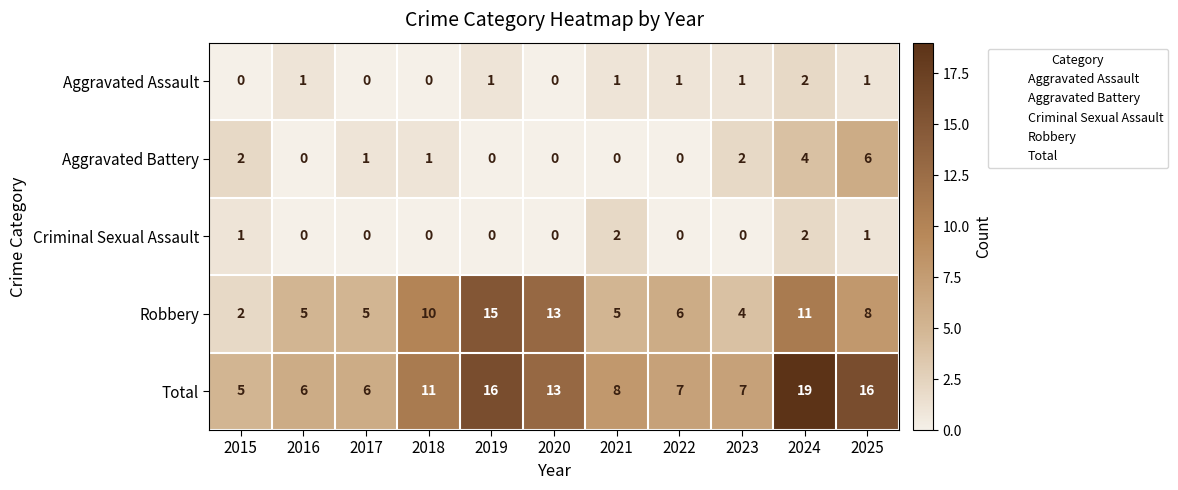

Is the value of Aggravated Assault at 2017 greater than the value of Robbery at 2024?

No